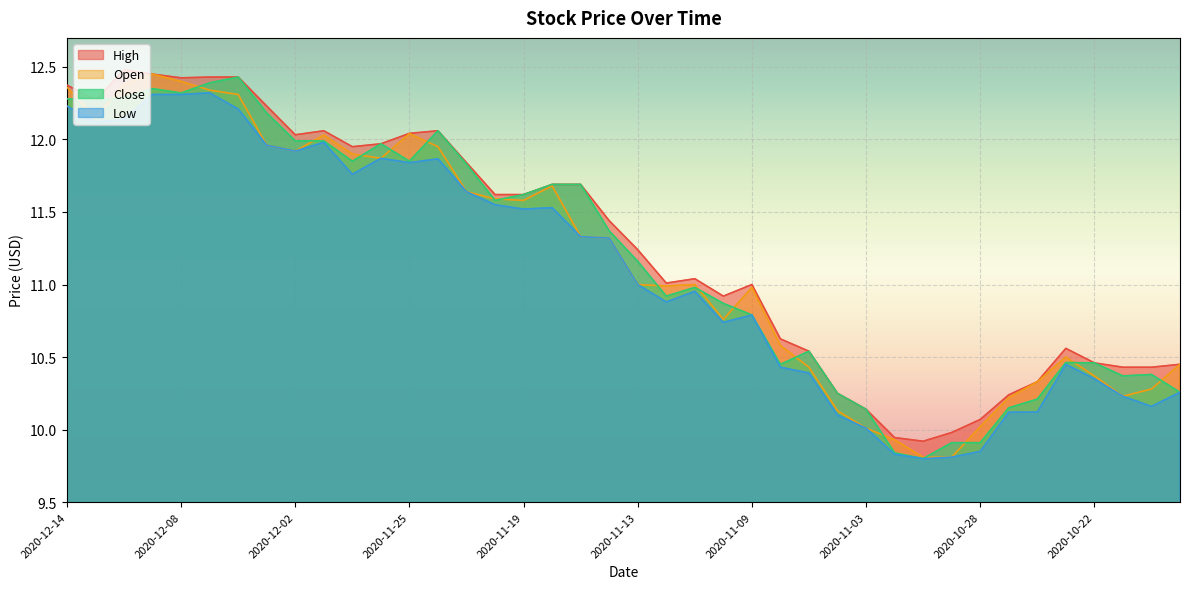

Which series has the largest range (max minus min)?

Open